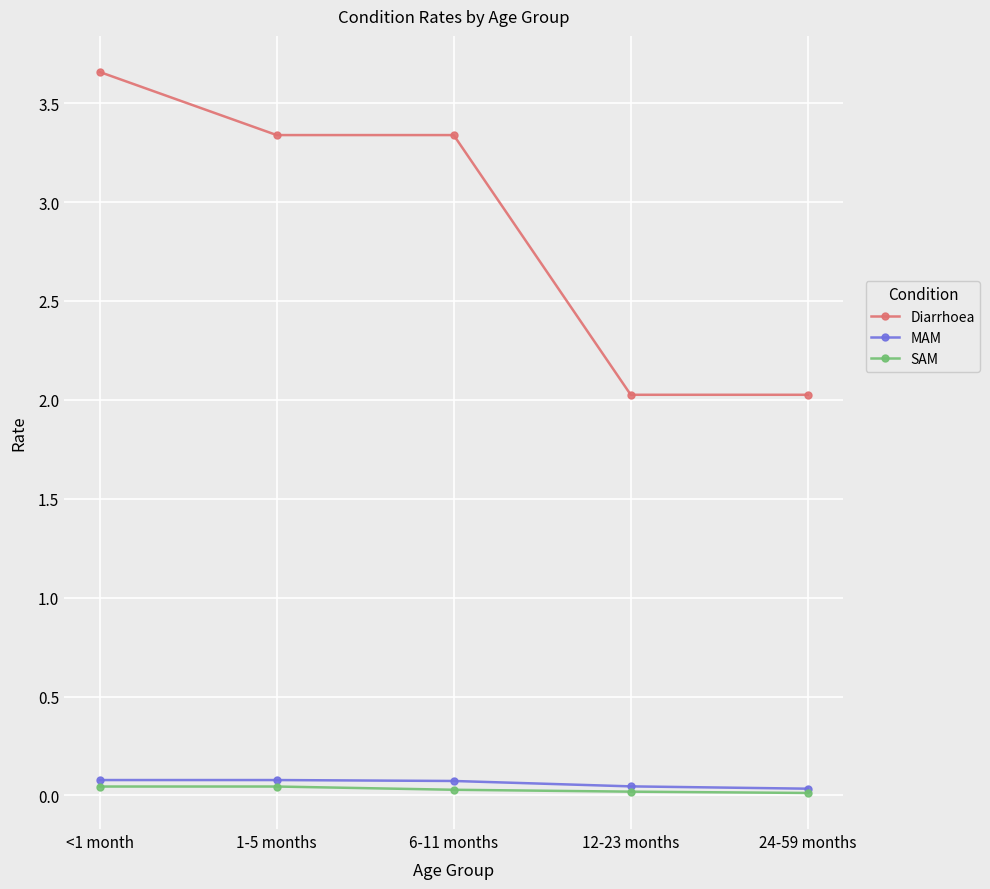

What position from the left is 24-59 months?

5